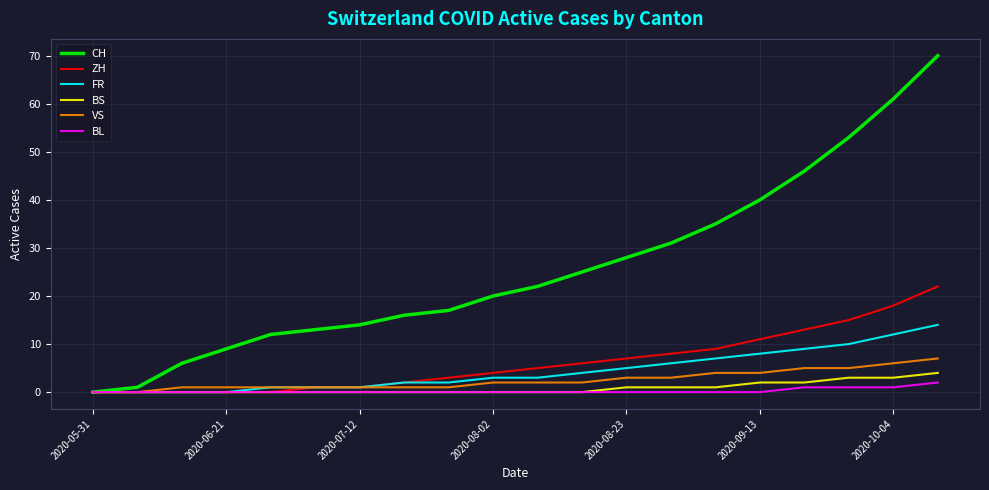

What is the maximum value for CH?

70